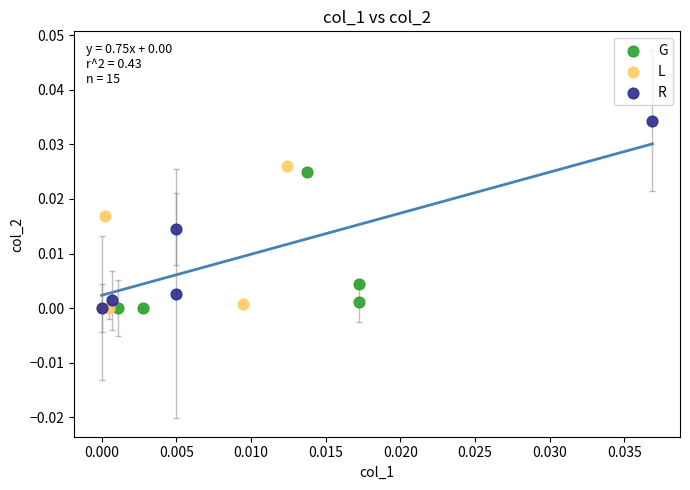

Which series has the widest spread of Y values?

R